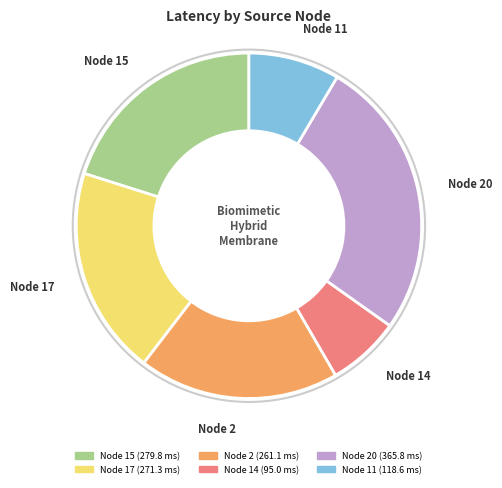

Is there a majority slice in this chart?

No